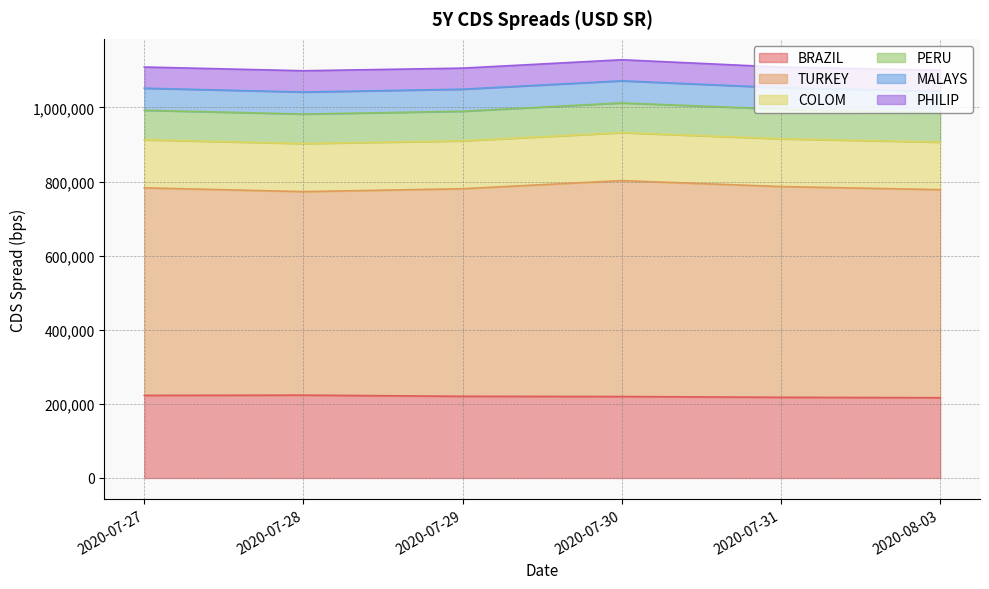

What is the highest value of the PERU series?

80309.0